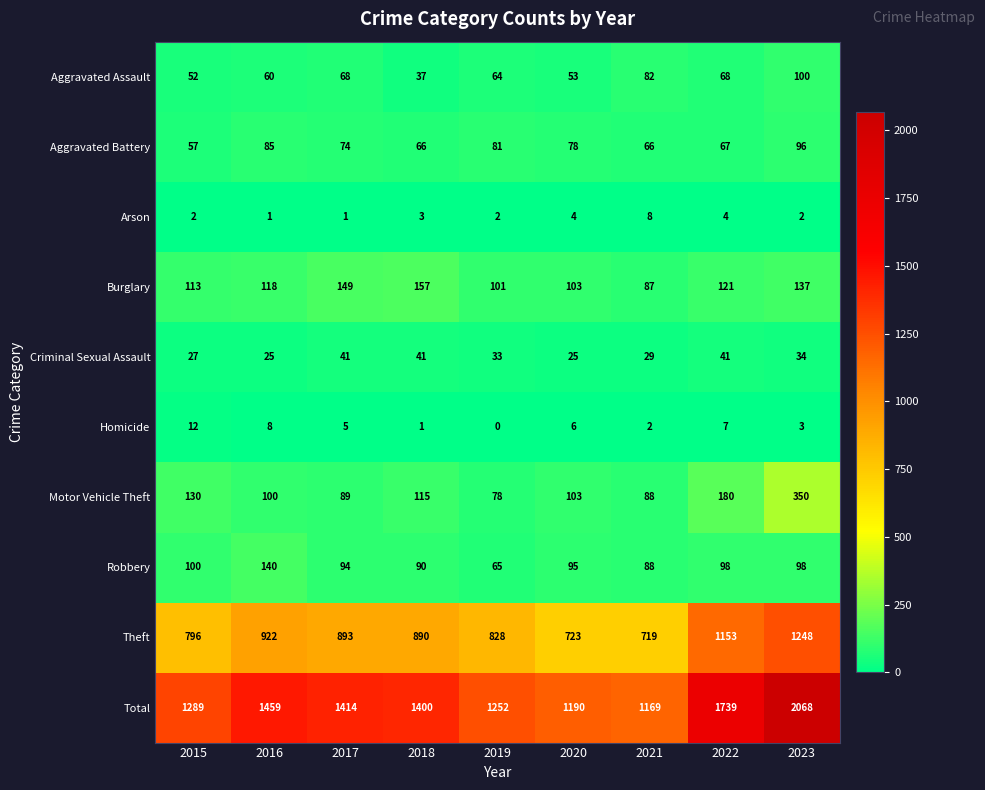

List the series in order of their peak value, highest first.

Total, Theft, Motor Vehicle Theft, Burglary, Robbery, Aggravated Assault, Aggravated Battery, Criminal Sexual Assault, Homicide, Arson